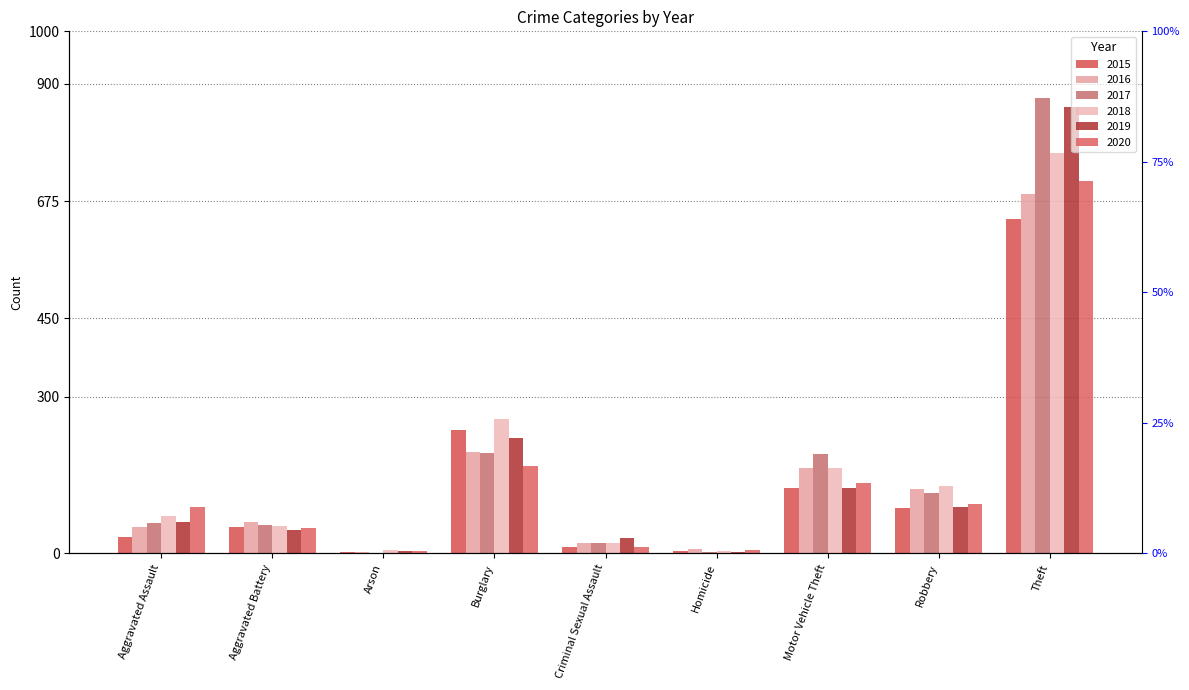

Reading left to right, what are all the values shown in this chart?

2015: Aggravated Assault=31	Aggravated Battery=50	Arson=3	Burglary=236	Criminal Sexual Assault=13	Homicide=4	Motor Vehicle Theft=125	Robbery=87	Theft=641
2016: Aggravated Assault=50	Aggravated Battery=60	Arson=3	Burglary=194	Criminal Sexual Assault=19	Homicide=8	Motor Vehicle Theft=163	Robbery=123	Theft=689
2017: Aggravated Assault=59	Aggravated Battery=54	Arson=1	Burglary=192	Criminal Sexual Assault=19	Homicide=2	Motor Vehicle Theft=191	Robbery=115	Theft=873
2018: Aggravated Assault=72	Aggravated Battery=52	Arson=6	Burglary=257	Criminal Sexual Assault=19	Homicide=5	Motor Vehicle Theft=164	Robbery=130	Theft=767
2019: Aggravated Assault=61	Aggravated Battery=45	Arson=5	Burglary=221	Criminal Sexual Assault=29	Homicide=3	Motor Vehicle Theft=125	Robbery=89	Theft=855
2020: Aggravated Assault=88	Aggravated Battery=48	Arson=4	Burglary=167	Criminal Sexual Assault=13	Homicide=6	Motor Vehicle Theft=134	Robbery=94	Theft=714